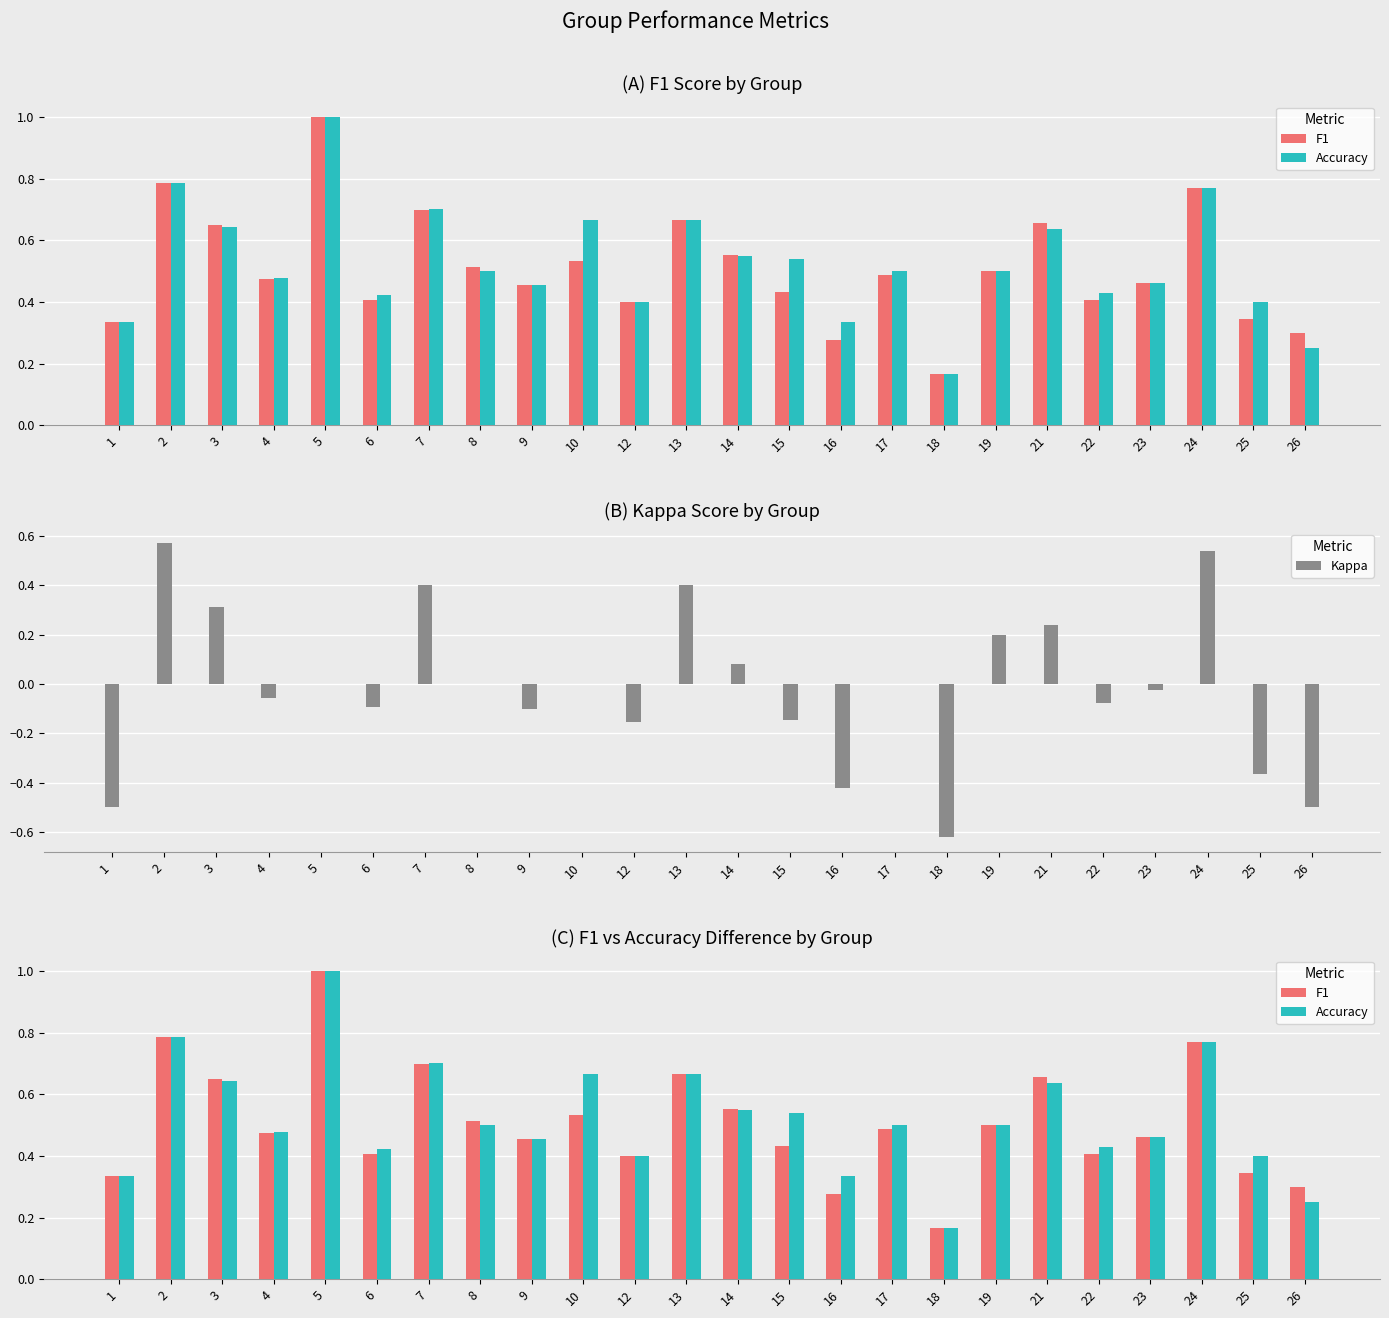

Rank the series at 21 from lowest to highest value.

Kappa, Accuracy, F1